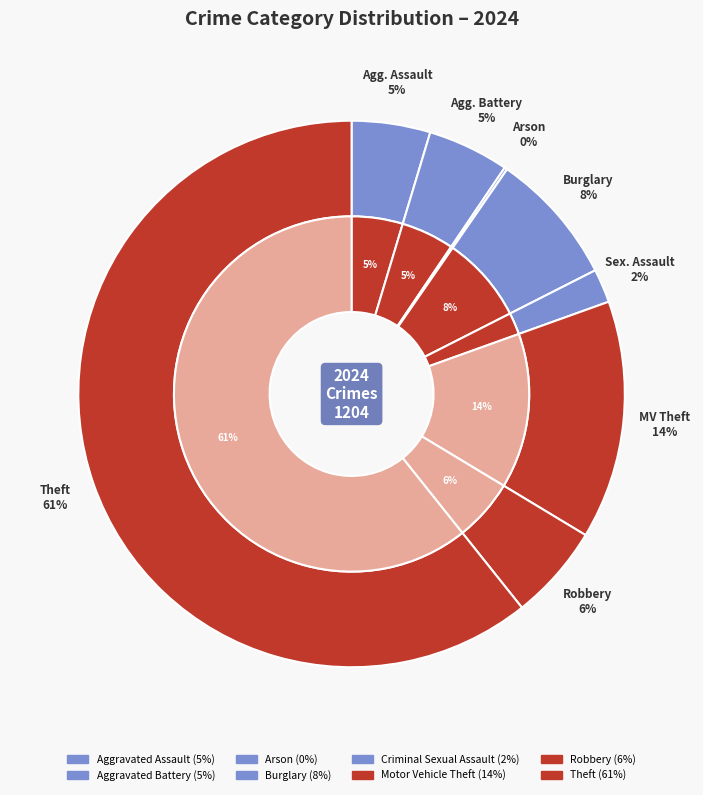

To the nearest percent, what is the difference between the largest and smallest slice percentages?

61%